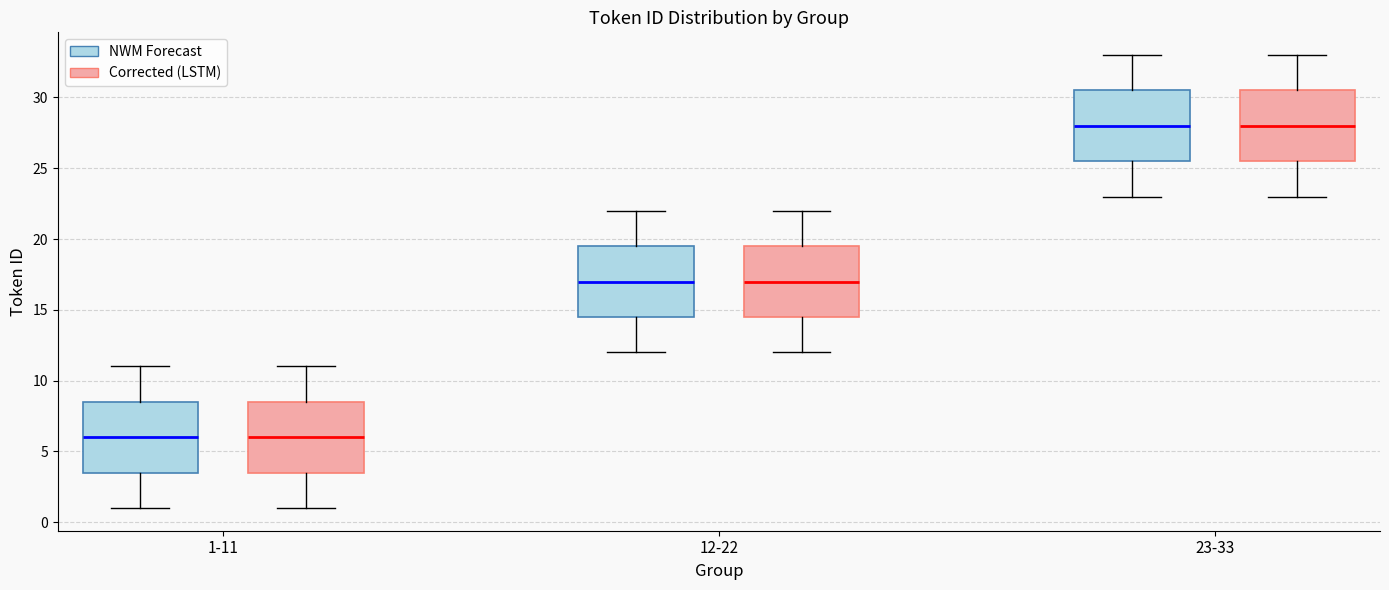

Where does the lower whisker of the box for 1-11 (Corrected (LSTM)) end on the y-axis? The values are not printed on the chart, so give them approximately, as read against the axis.

1.0